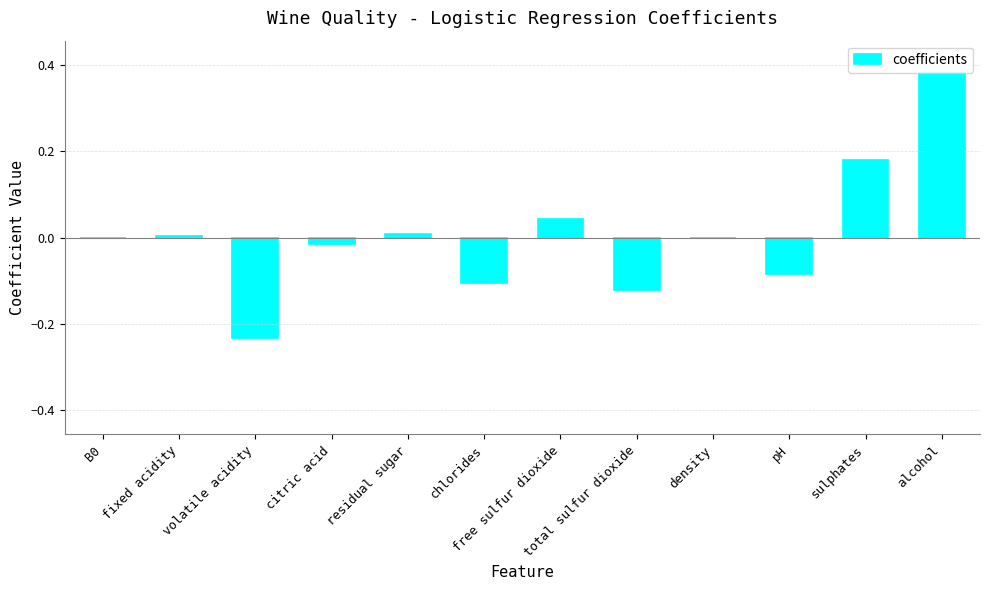

True or false: the data shows 0.1 at sulphates.

False